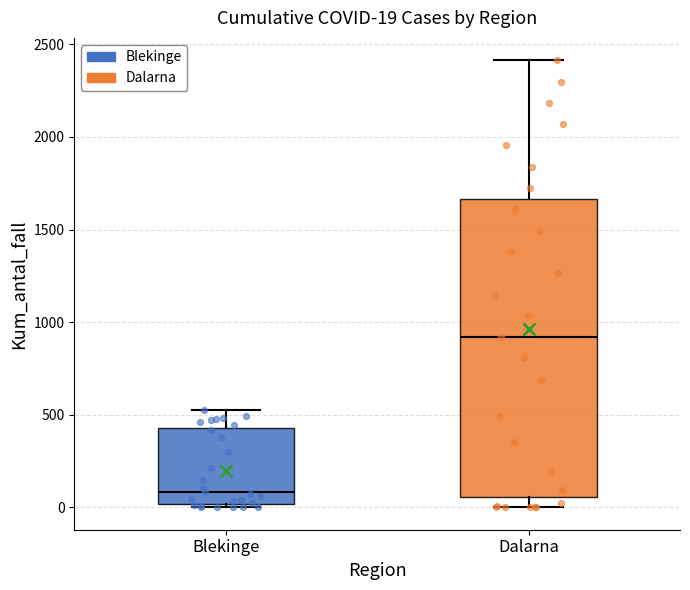

Comparing the boxes themselves (not the whiskers), which one is the tallest?

Dalarna